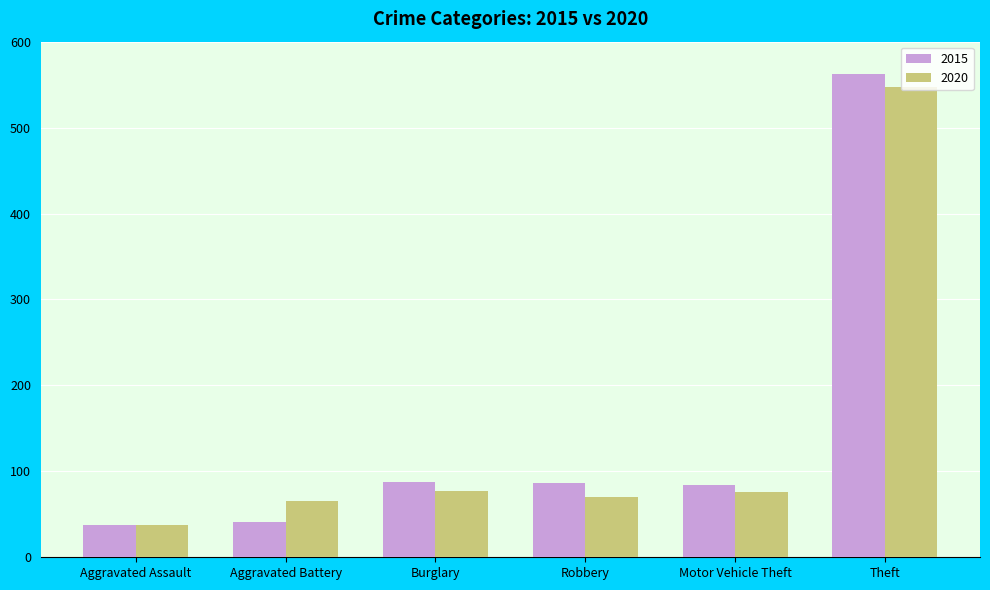

Which series has the widest spread of values?

2015